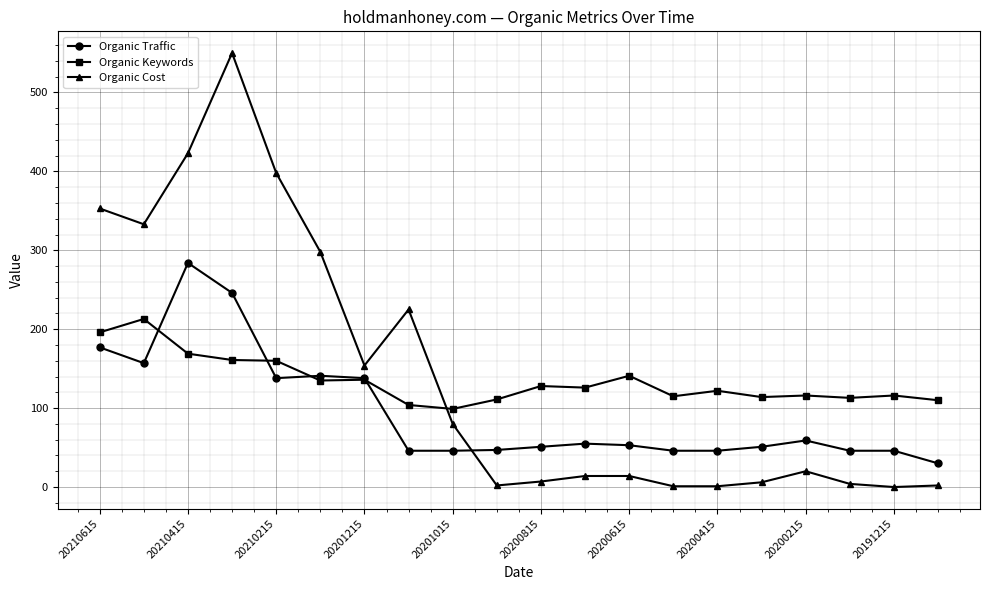

What is the minimum value for Organic Keywords?

99